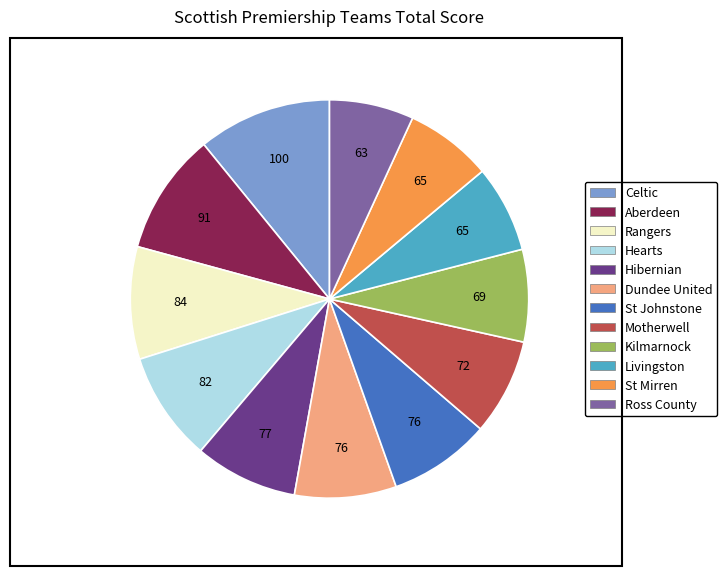

Is it true that Celtic is 1% of the pie?

False